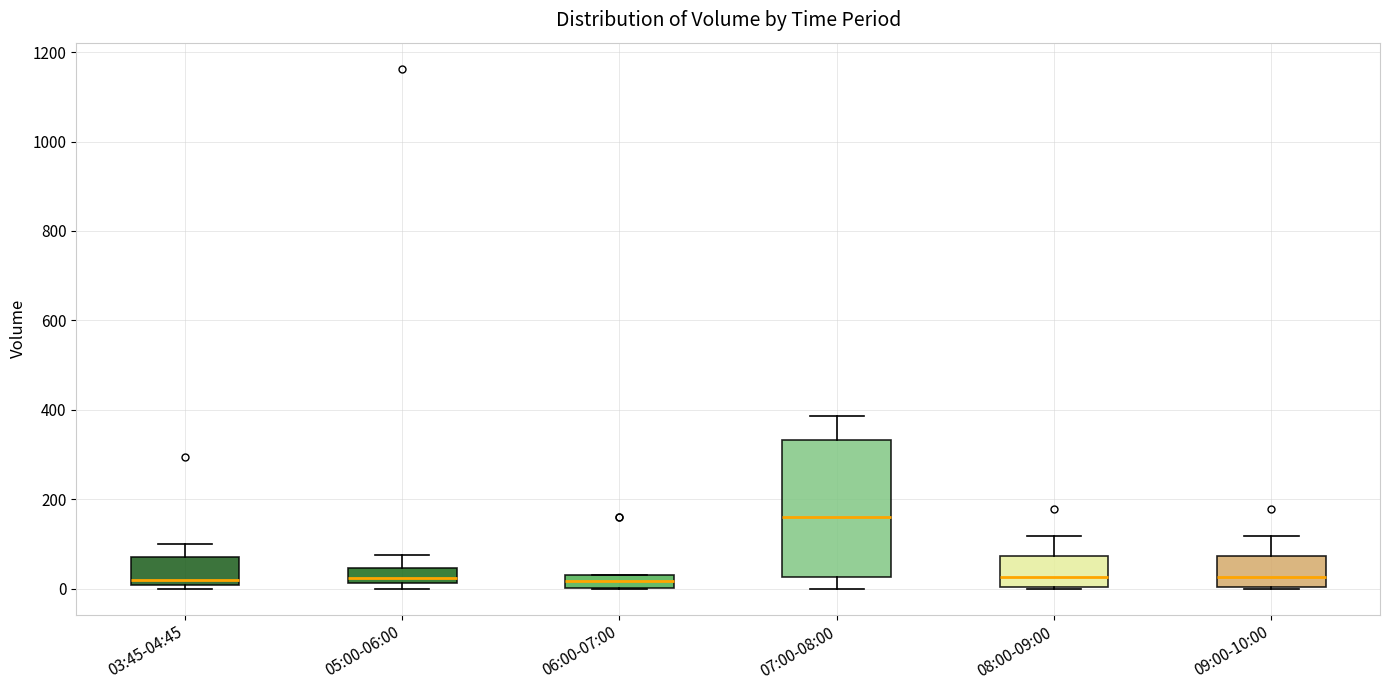

Where is the lower edge of the box for 06:00-07:00 on the y-axis? The values are not printed on the chart, so give them approximately, as read against the axis.

0